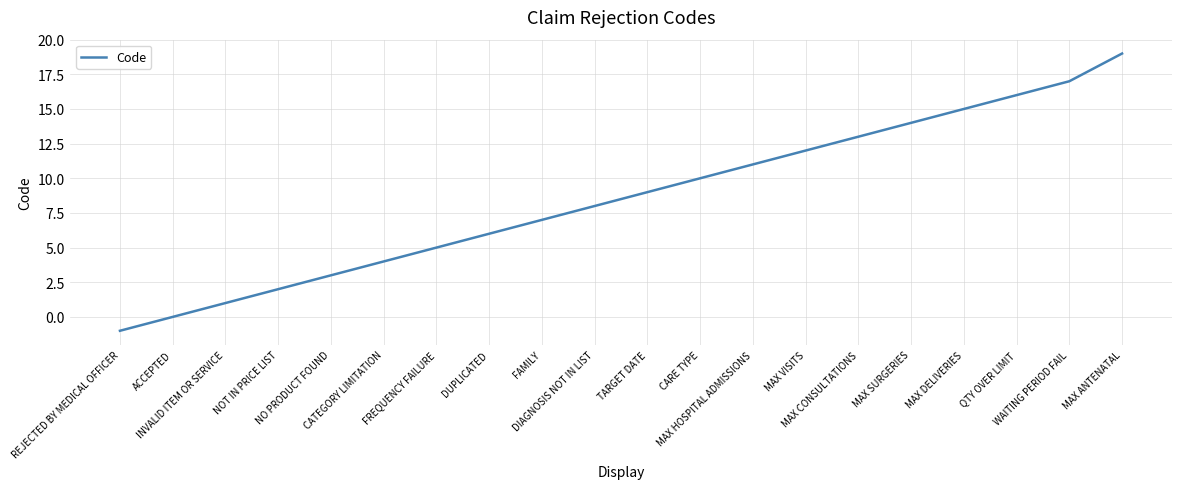

What position from the left is NO PRODUCT FOUND?

5